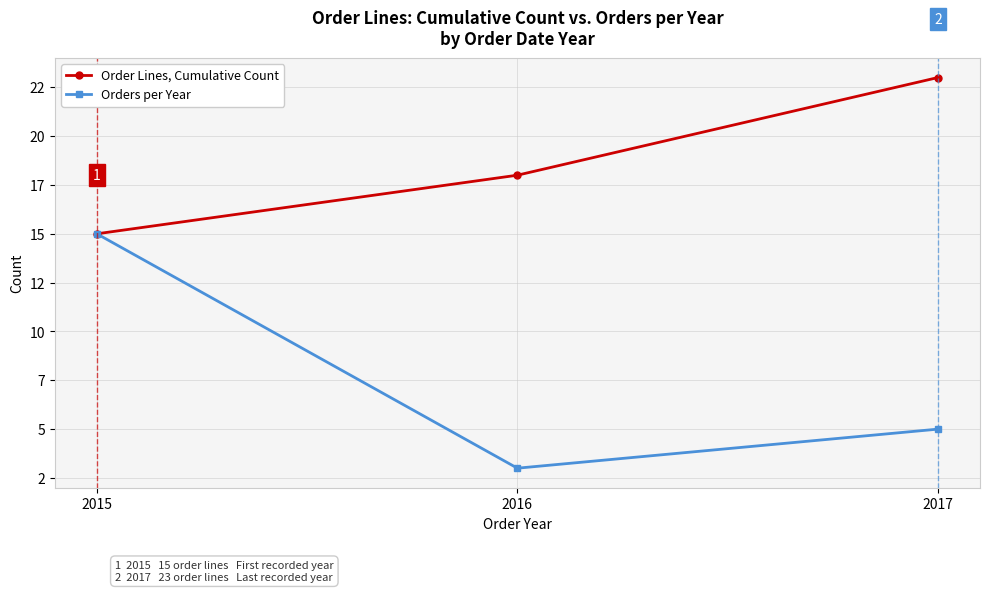

Is this an area chart (filled region under the line)?

No